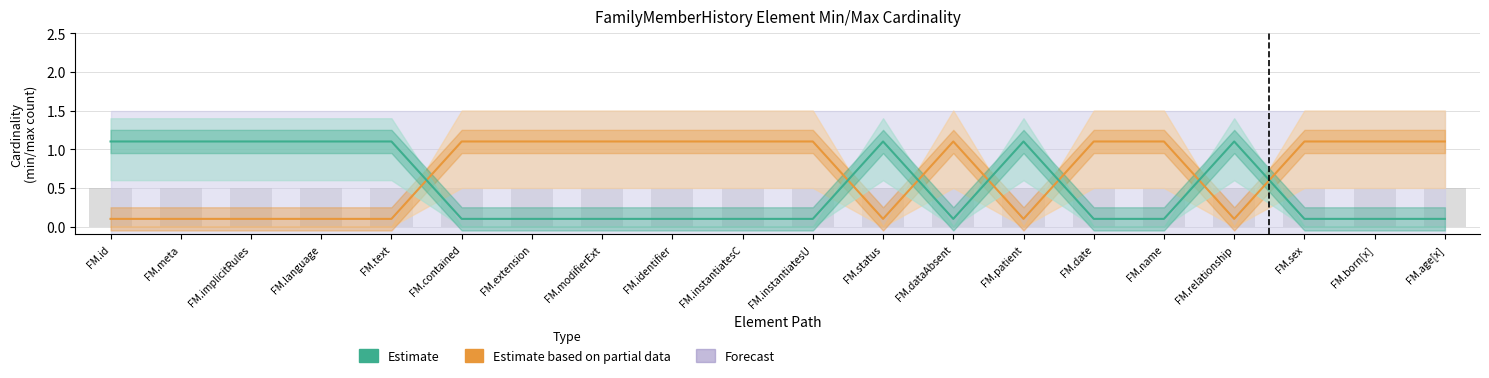

Reading right to left, what are all the values shown in this chart?

Estimate based on partial data: FM.age[x]=1.1	FM.born[x]=1.1	FM.sex=1.1	FM.relationship=0.1	FM.name=1.1	FM.date=1.1	FM.patient=0.1	FM.dataAbsent=1.1	FM.status=0.1	FM.instantiatesU=1.1	FM.instantiatesC=1.1	FM.identifier=1.1	FM.modifierExt=1.1	FM.extension=1.1	FM.contained=1.1	FM.text=0.1	FM.language=0.1	FM.implicitRules=0.1	FM.meta=0.1	FM.id=0.1
Estimate: FM.age[x]=0.1	FM.born[x]=0.1	FM.sex=0.1	FM.relationship=1.1	FM.name=0.1	FM.date=0.1	FM.patient=1.1	FM.dataAbsent=0.1	FM.status=1.1	FM.instantiatesU=0.1	FM.instantiatesC=0.1	FM.identifier=0.1	FM.modifierExt=0.1	FM.extension=0.1	FM.contained=0.1	FM.text=1.1	FM.language=1.1	FM.implicitRules=1.1	FM.meta=1.1	FM.id=1.1